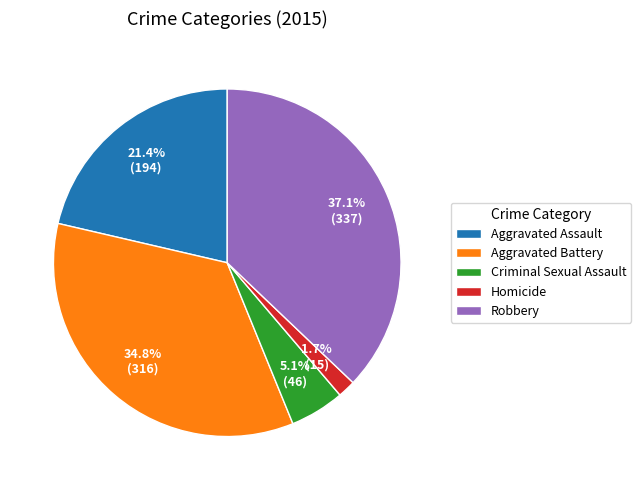

To the nearest percent, what percentage of the pie is Aggravated Battery?

35%